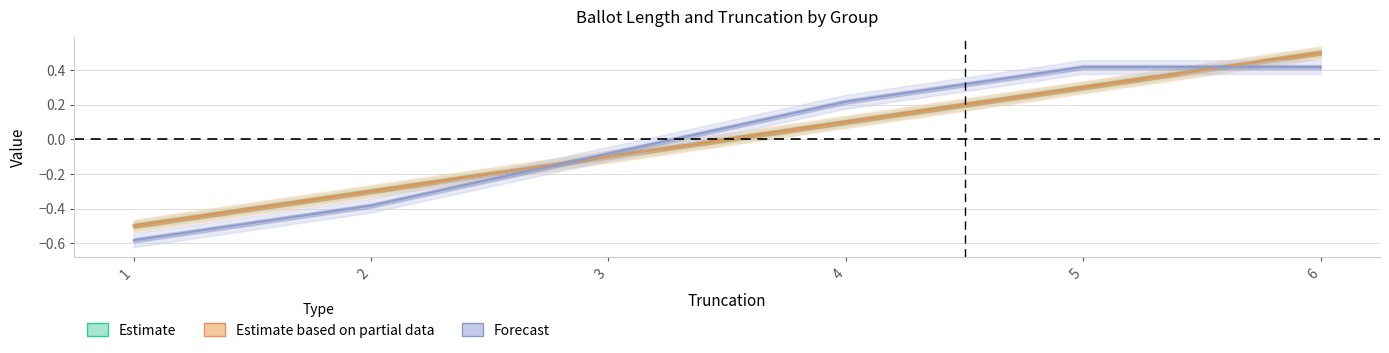

Reading right to left, extract all data points from this chart.

average_ballot_length_all: 0.5	0.3	0.1	-0.1	-0.3	-0.5
average_ballot_length_group1: 0.5	0.3	0.1	-0.1	-0.3	-0.5
group1wins_mean: 0.4	0.4	0.2	-0.1	-0.4	-0.6